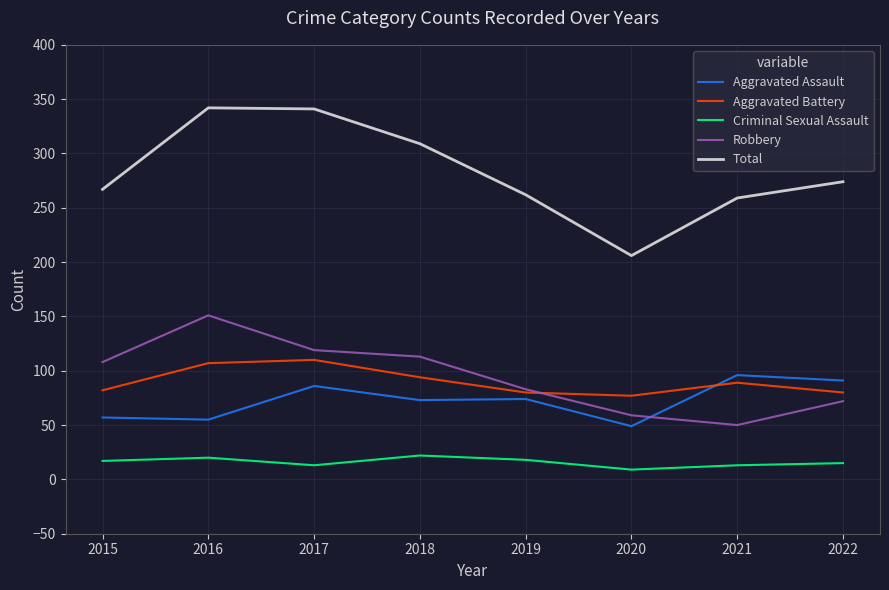

What is the minimum value shown in the chart?

9